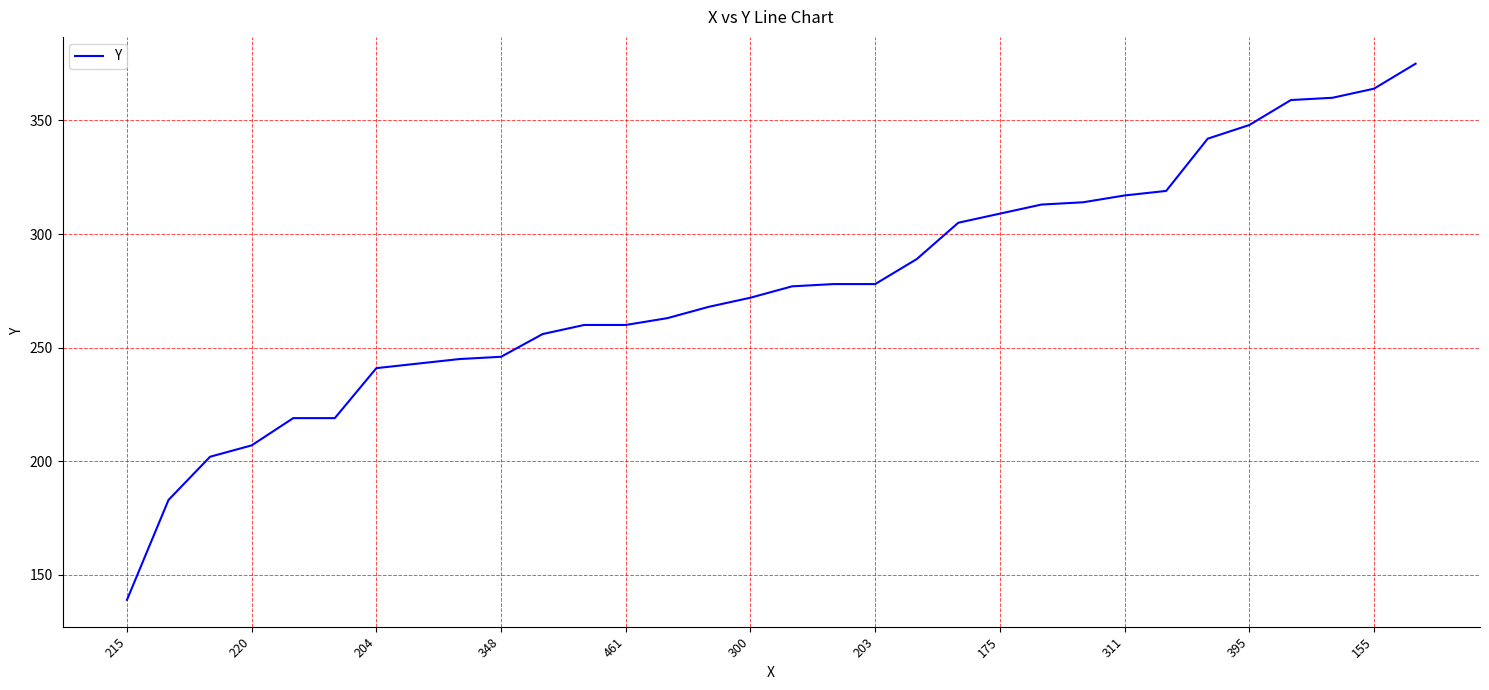

What is the greatest value displayed?

375